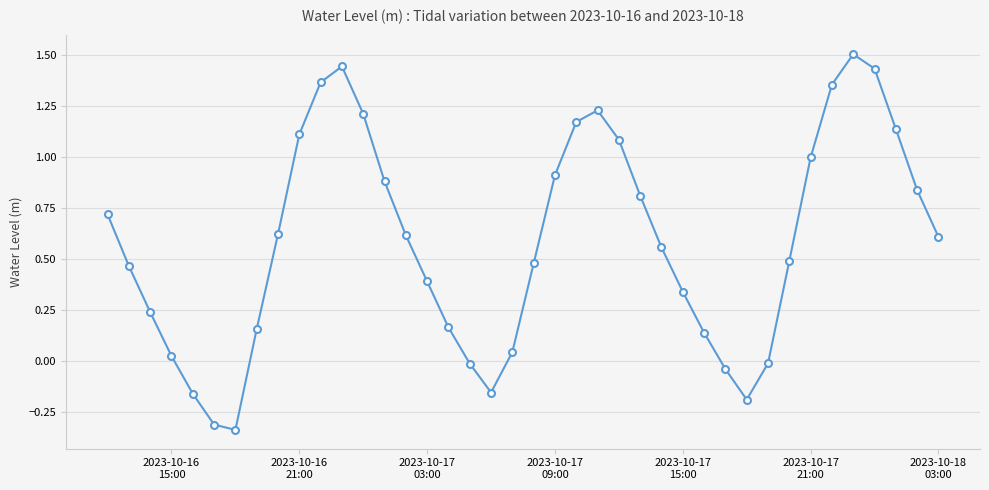

What is the difference between the maximum and second lowest values?

1.8